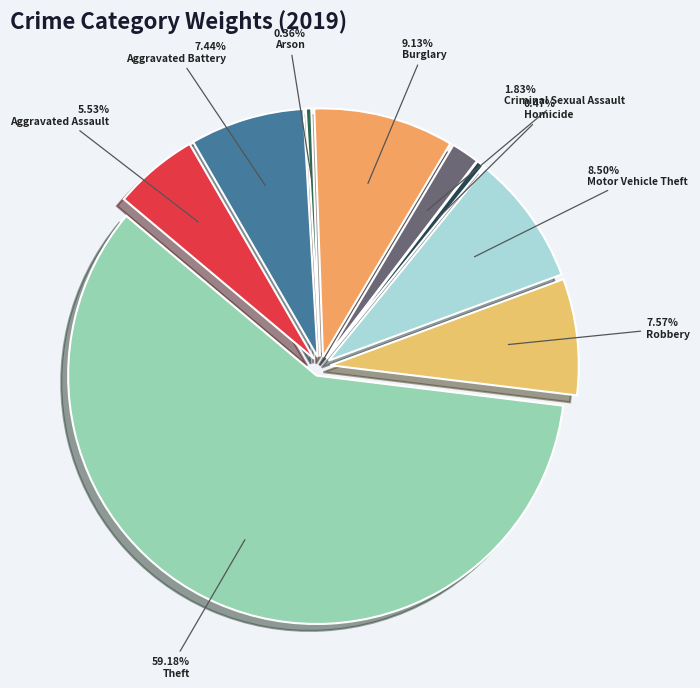

Approximately how many times larger is the value at Robbery compared to Aggravated Assault?

1.4